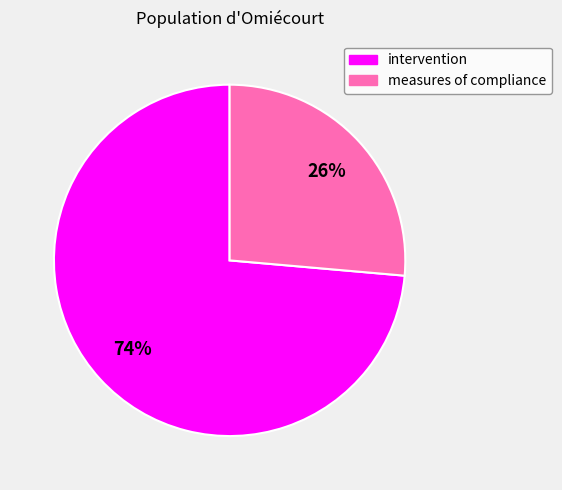

Does measures of compliance account for over 50% of the chart?

No